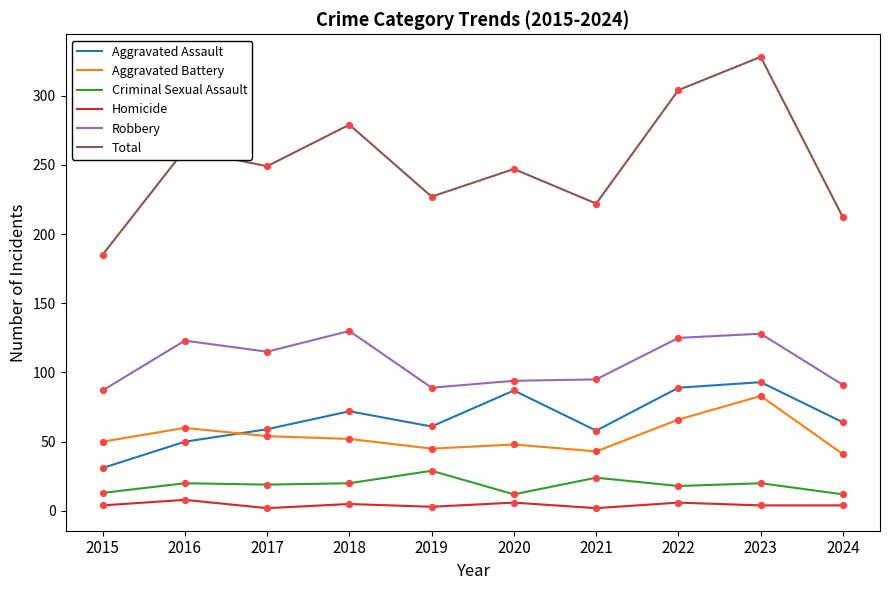

What is the total value across all series at 2023?

656